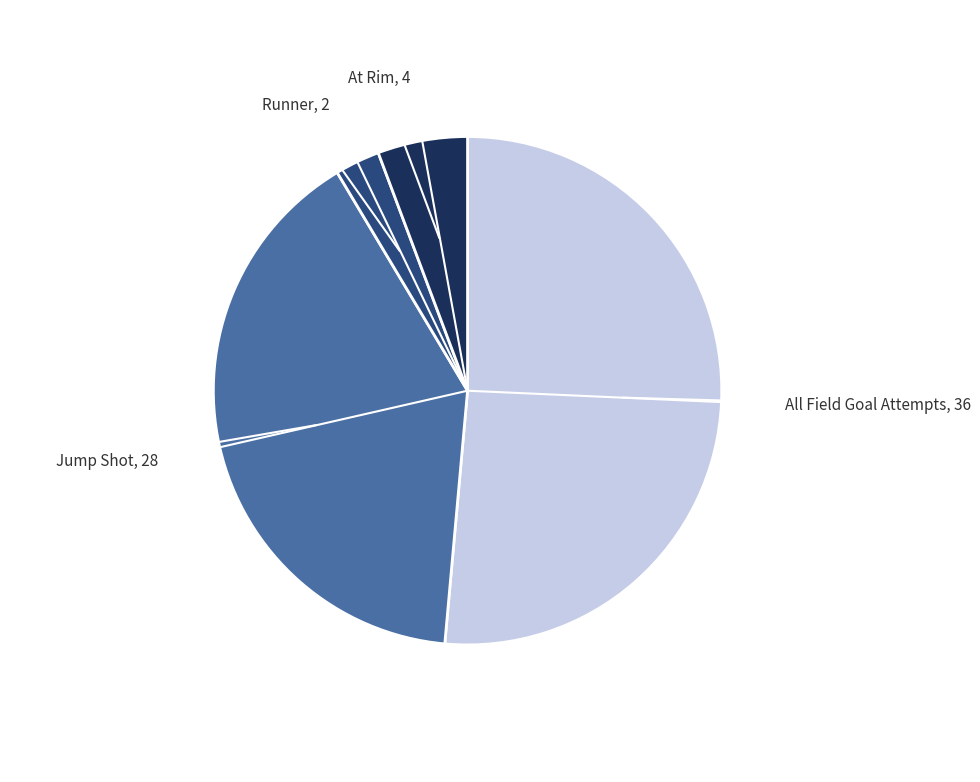

Is there a majority slice in this chart?

Yes